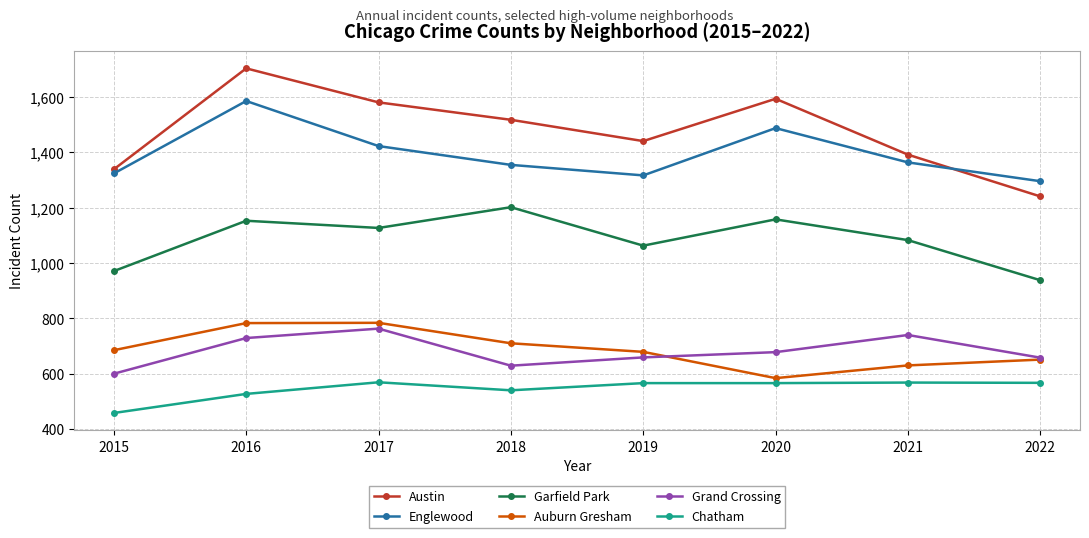

The Grand Crossing series shows 763 at 2017. True or false?

True